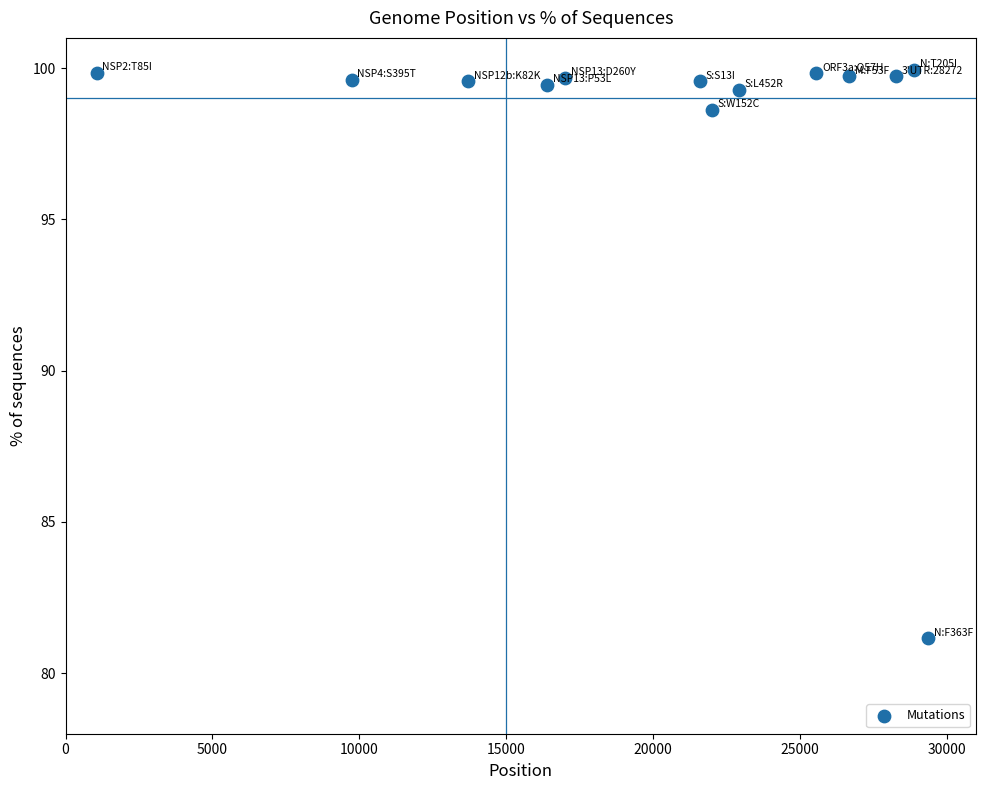

What is the range of Y values (max minus min)?

18.8